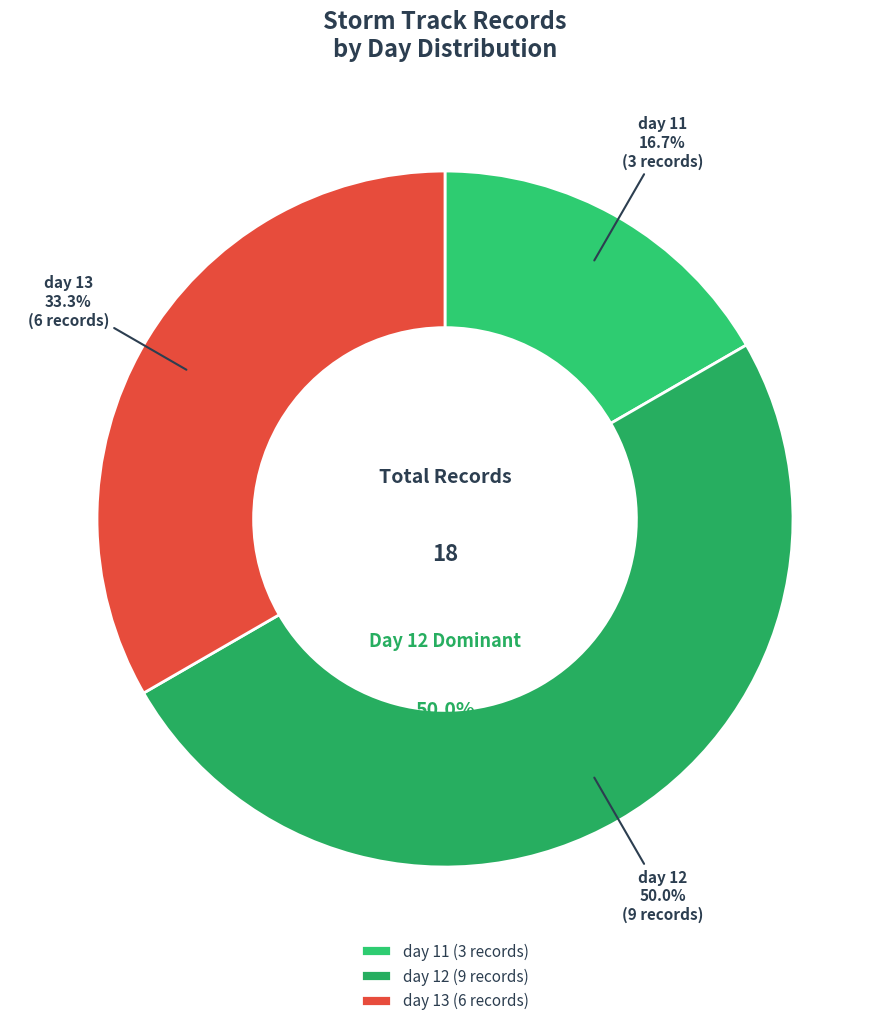

To the nearest percent, what percentage of the pie is day 12?

50%